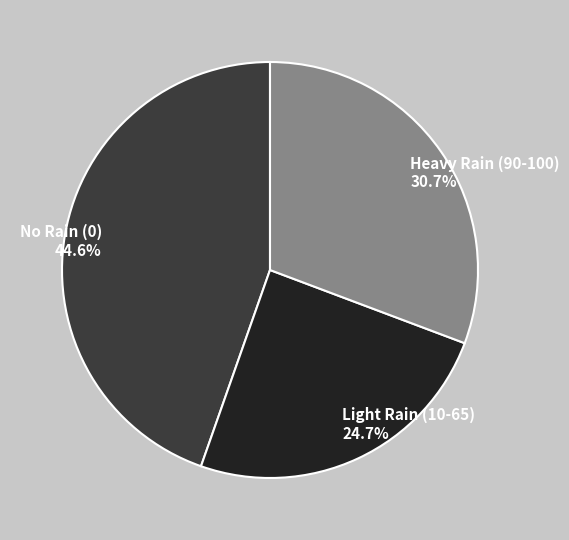

How many segments does this pie chart have?

3